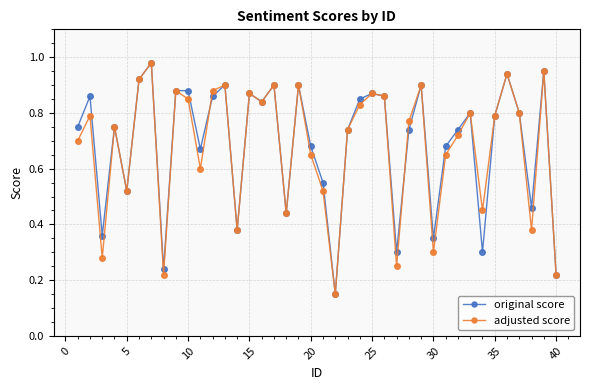

In original score, how many points are lower than both neighbors (excluding endpoints)?

12